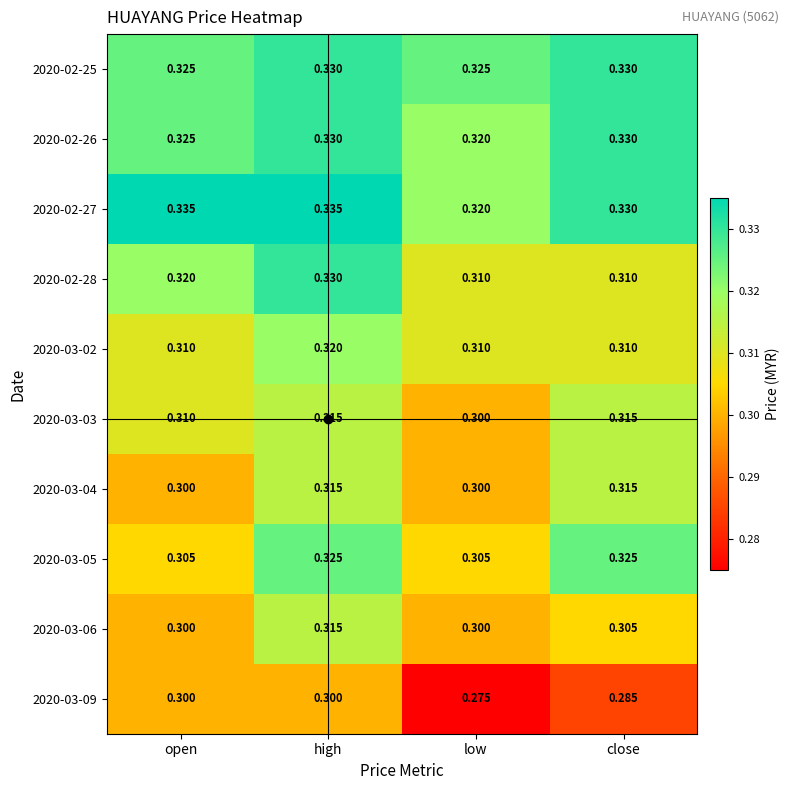

At which category is the sum across all series the highest?

high